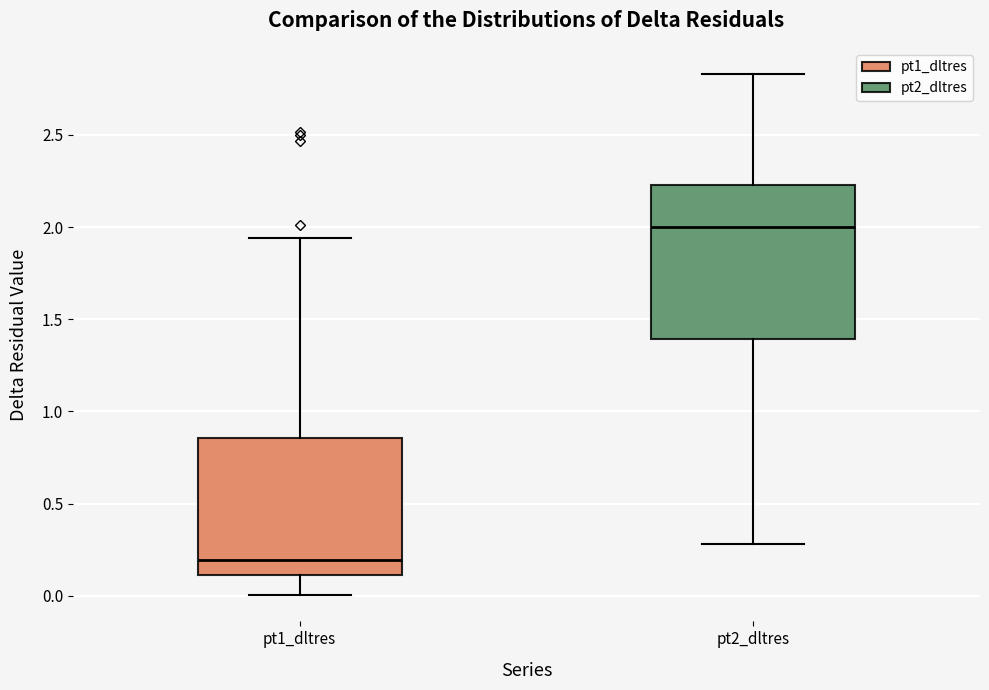

Where does the lower whisker of the box for pt1_dltres end on the y-axis? The values are not printed on the chart, so give them approximately, as read against the axis.

0.00